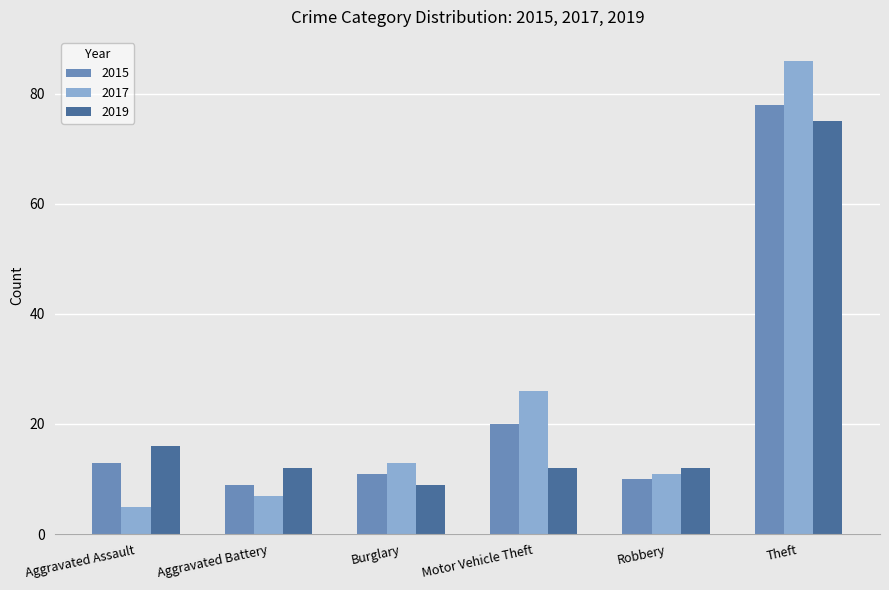

Which series has the largest range (max minus min)?

2017